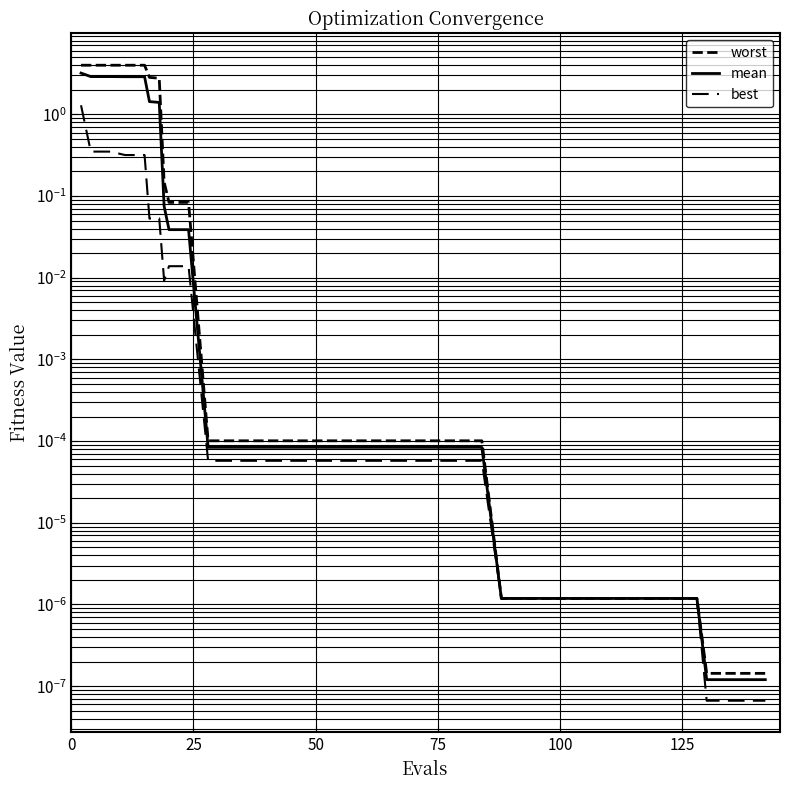

True or false: best and worst intersect in this chart.

False